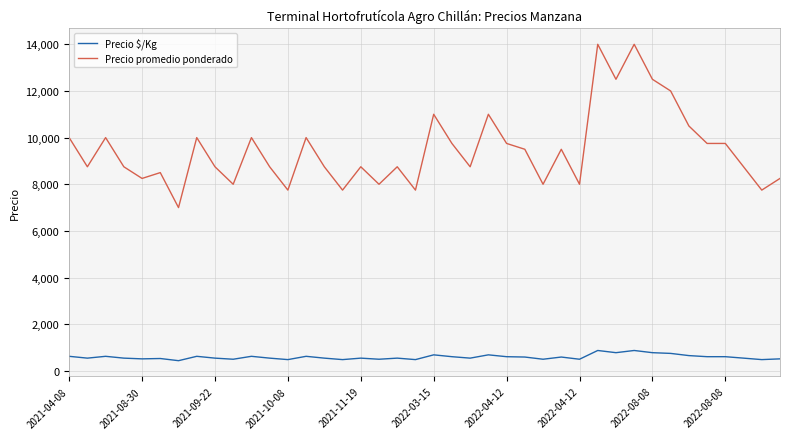

What is the highest value of the Precio $/Kg series?

875